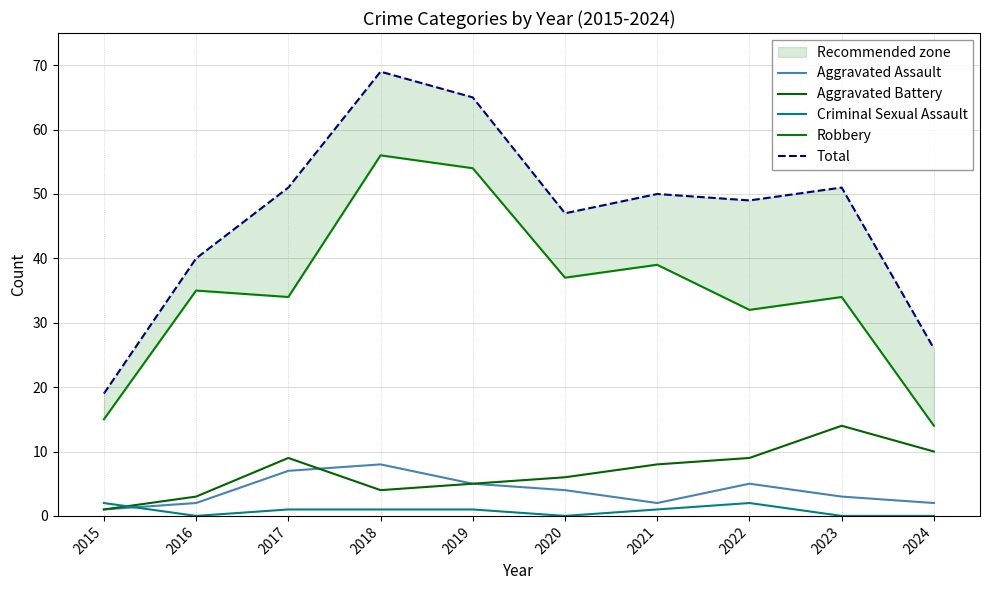

Rank the series at 2024 from highest to lowest value.

Total, Robbery, Aggravated Battery, Aggravated Assault, Criminal Sexual Assault